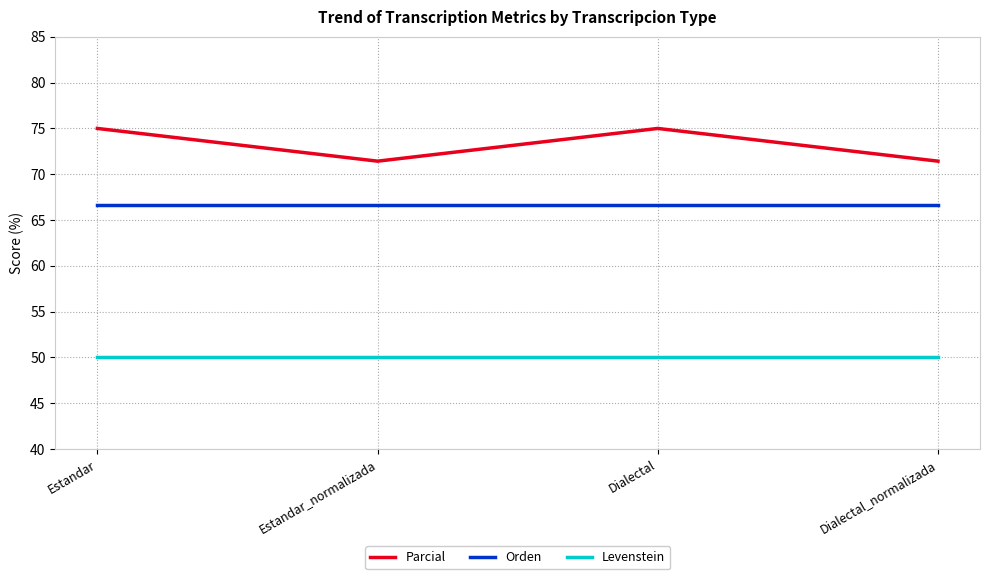

What is the sum of the Parcial values at Estandar and Dialectal?

150.0